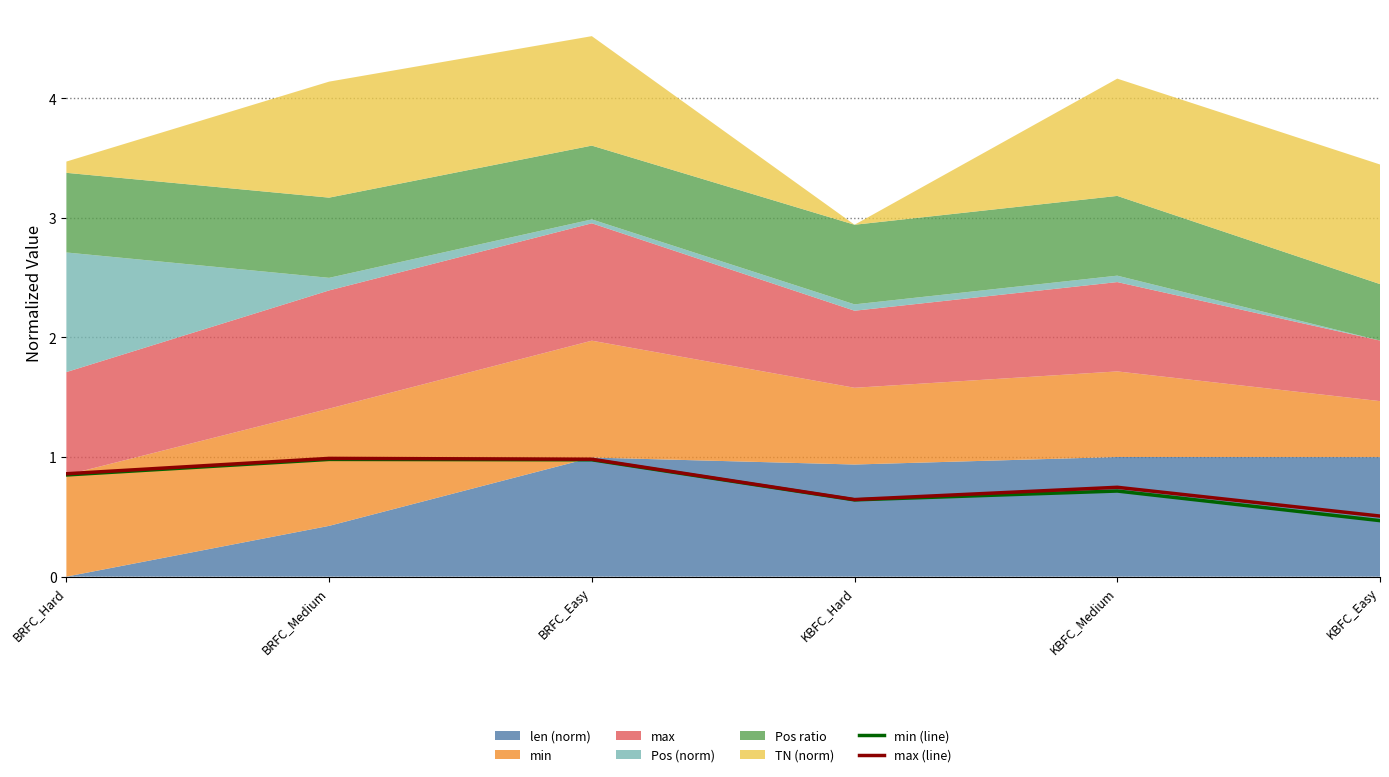

Where is min (line) nearest to the value 0?

KBFC_Easy